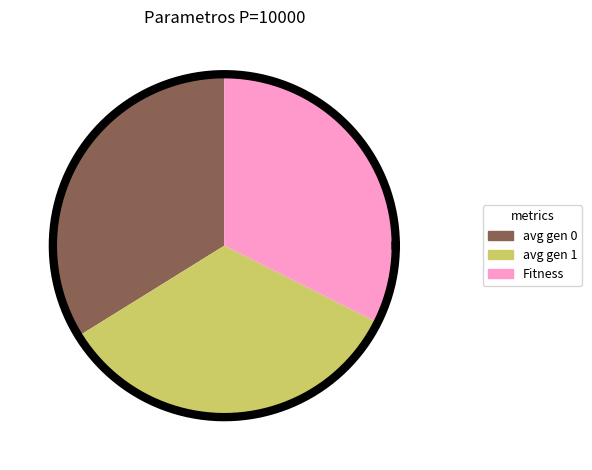

What is the largest slice in the pie chart?

avg gen 0